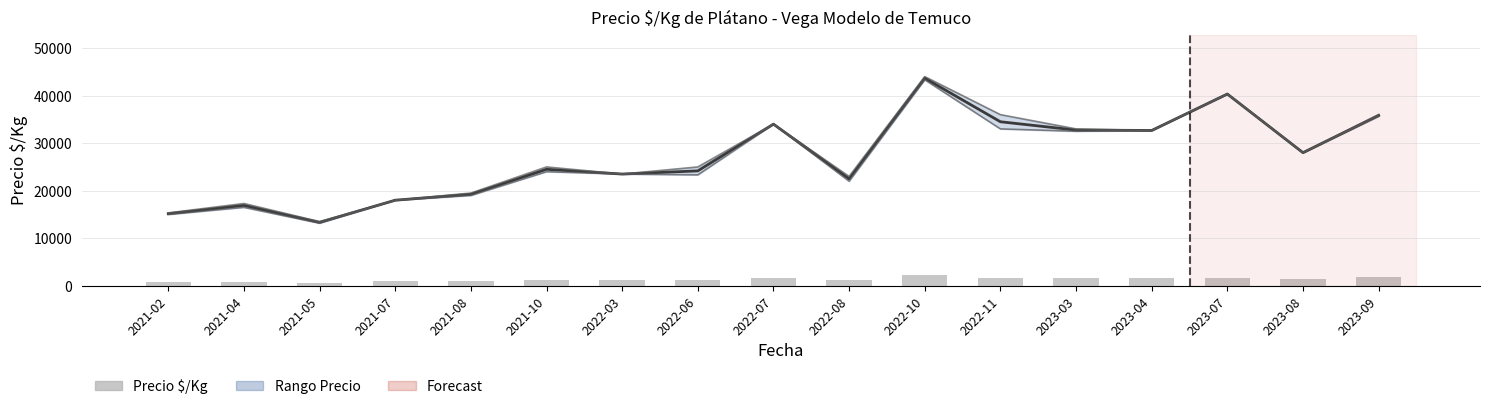

The value of Precio $/Kg at 2022-07 is 1700.0. True or false?

True